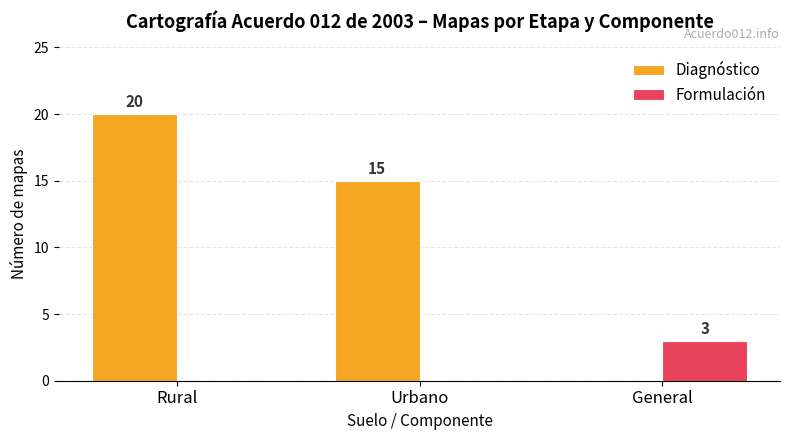

Are the bars horizontal?

No